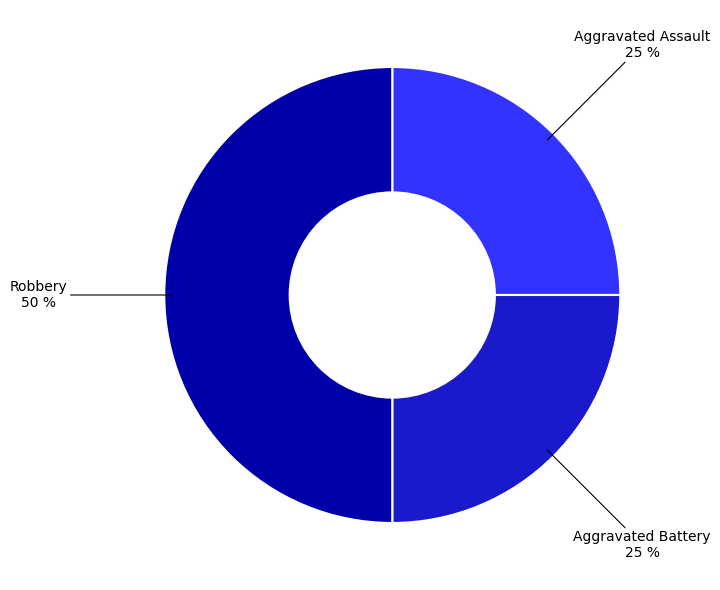

To the nearest percent, what is the difference between the largest and smallest slice percentages?

25%